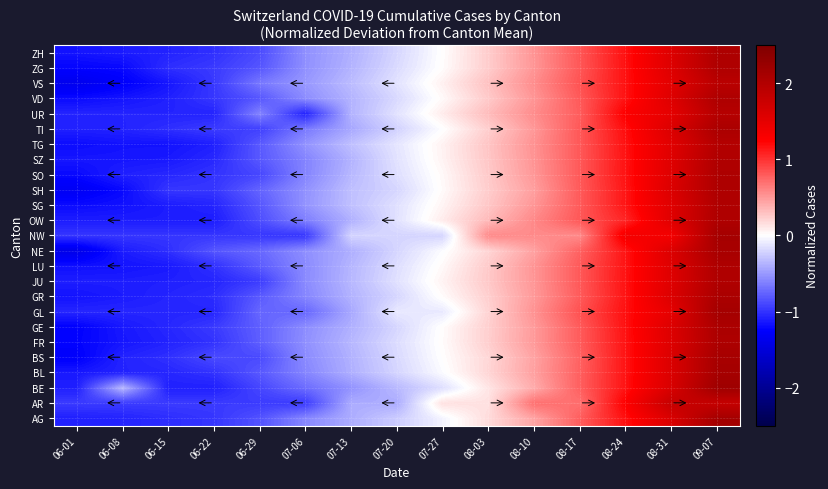

Which label corresponds to the smallest value in the chart?

06-01